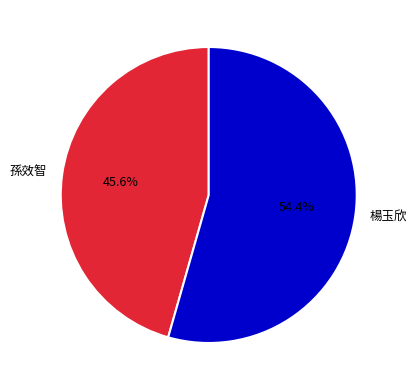

Rank the categories by value from lowest to highest.

孫效智, 楊玉欣